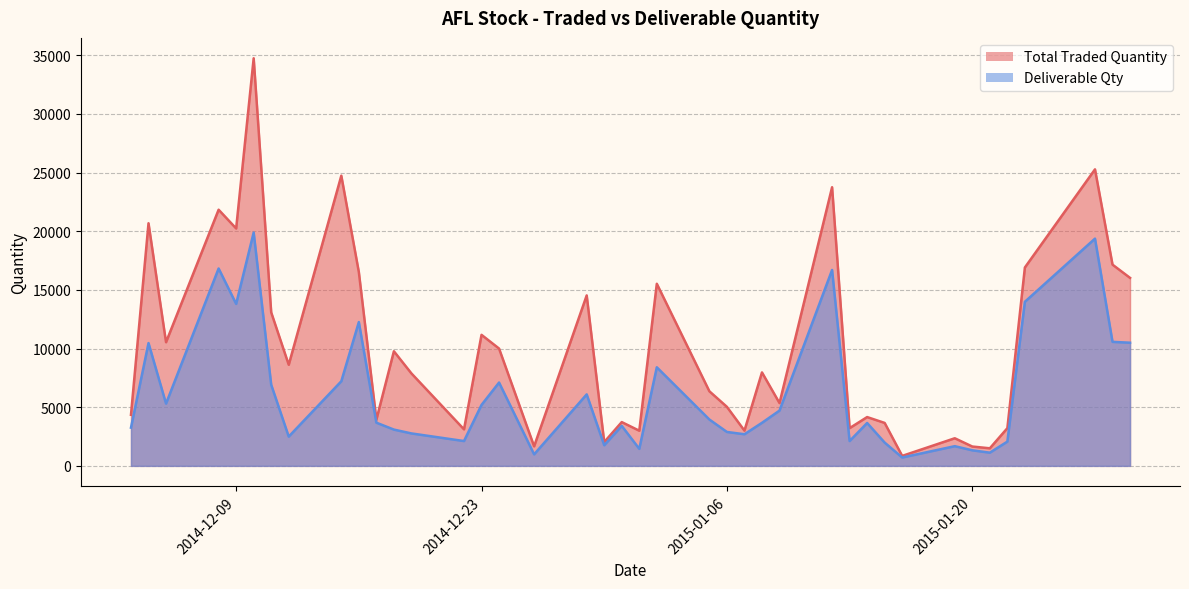

What is the difference between the second highest and second lowest values in the Total Traded Quantity series?

23778